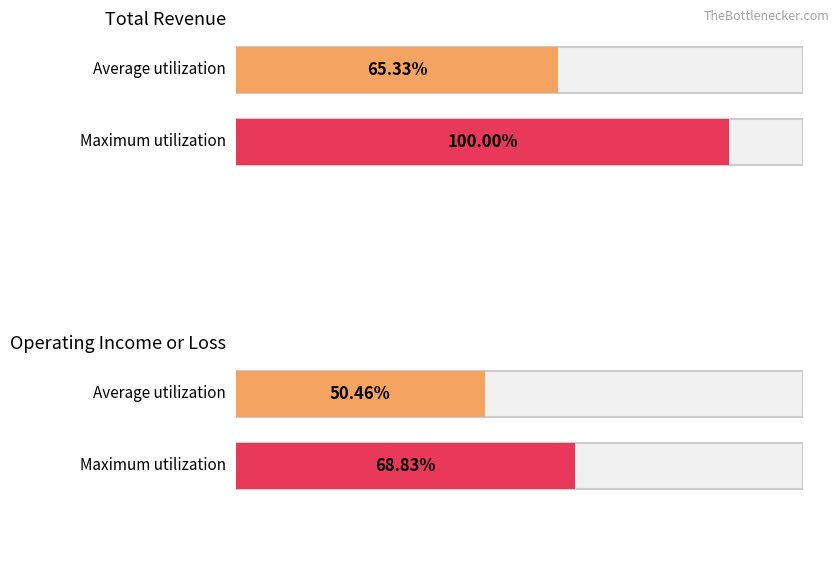

Is it true that Total Revenue equals 9794 at 2022-06-30?

False